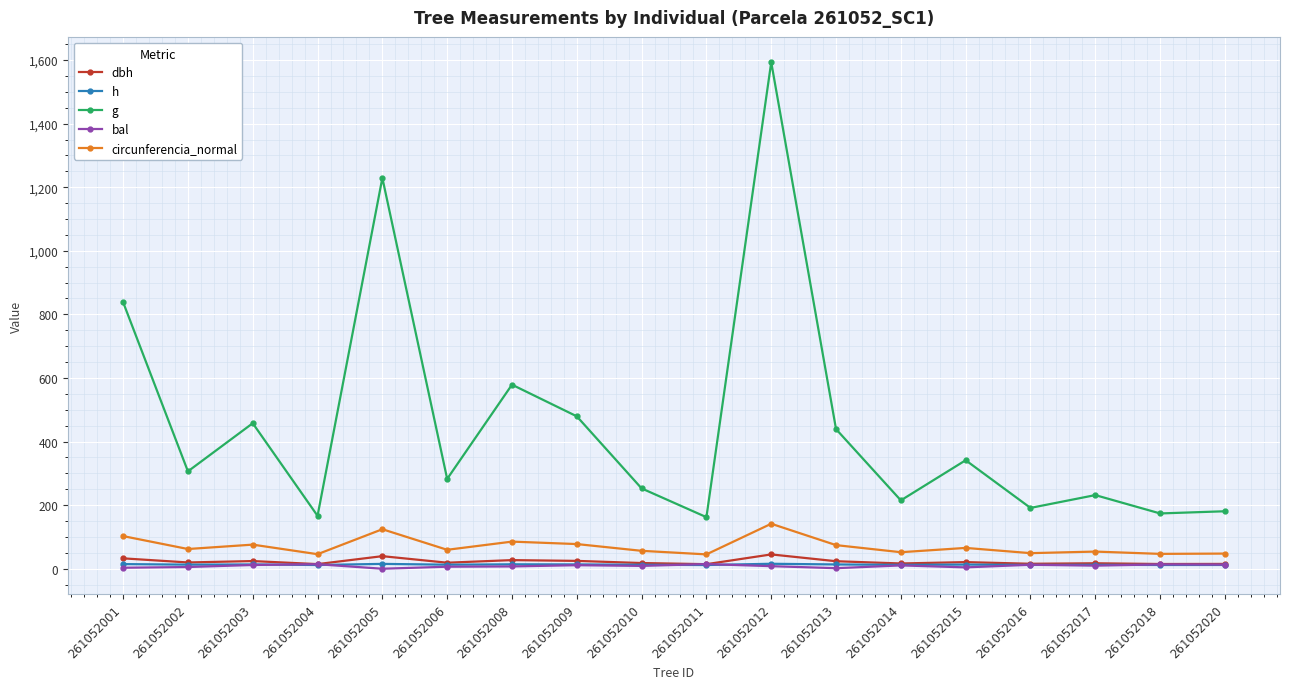

Where is g nearest to the value 877?

261052001